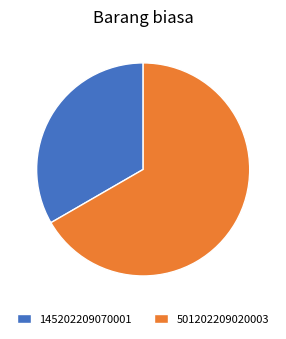

How many segments does this pie chart have?

2